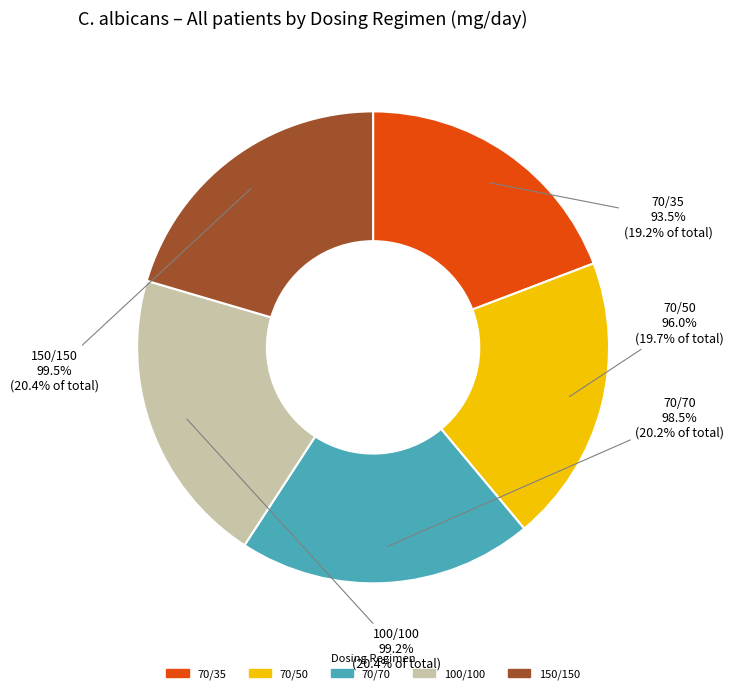

What percentage is NOT represented by 70/35?

80.8%